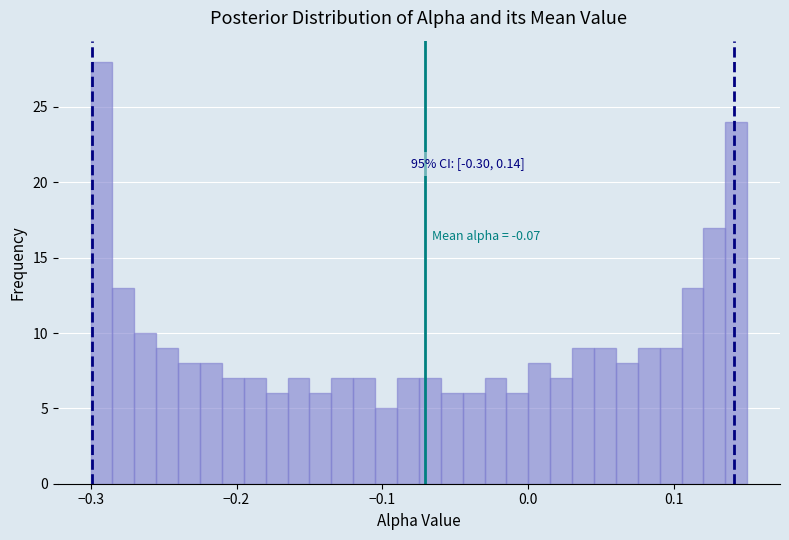

Around what value on the x-axis is the tallest bar? Give the approximate position of its centre, as read against the axis.

-0.29